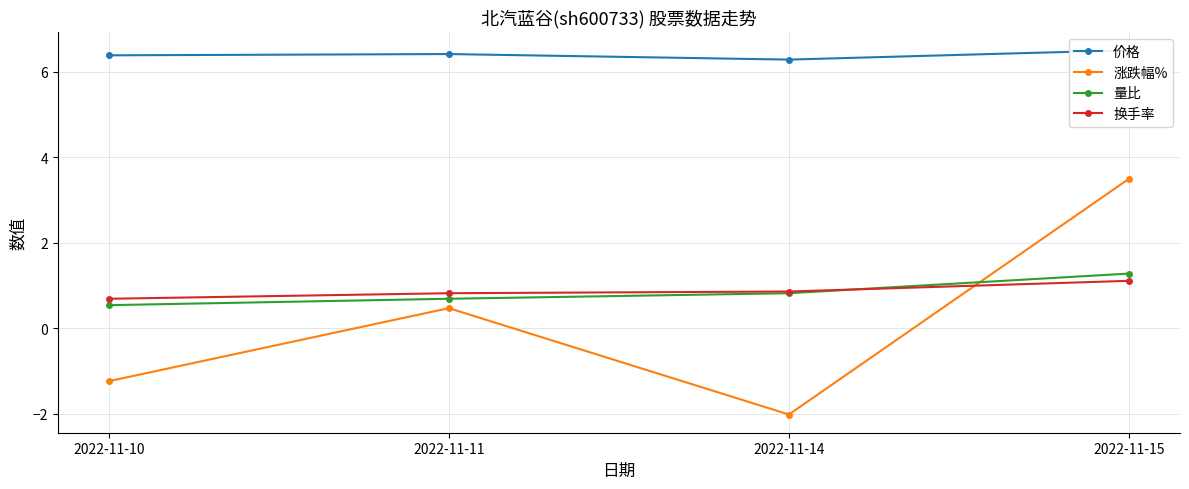

What is the value of the 价格 point at the 4th from the left?

6.5